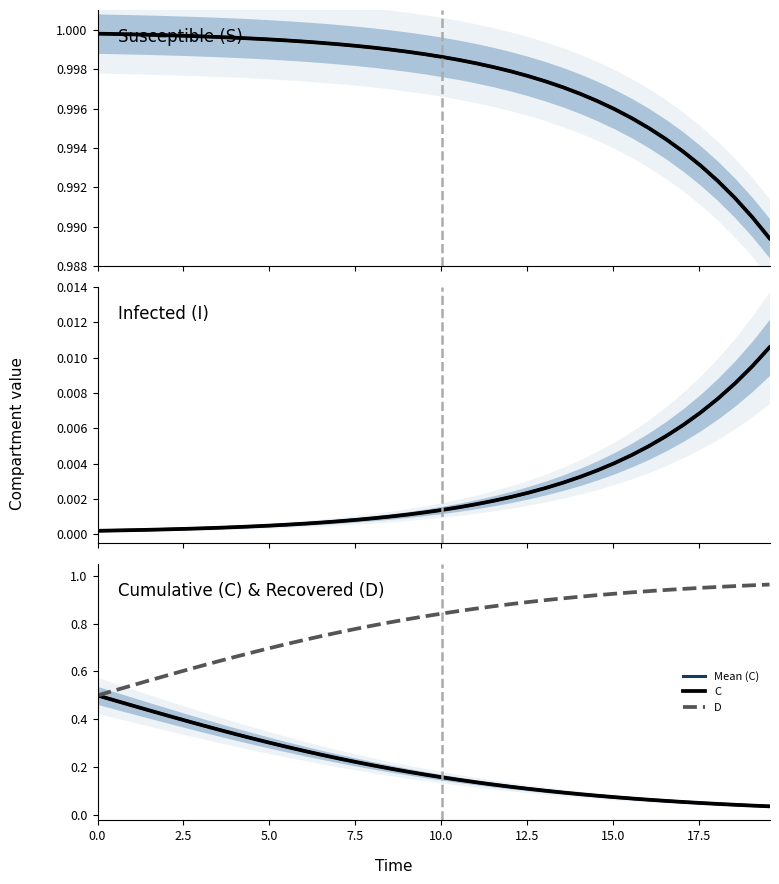

What is the value of the D point at the 23rd from the left?

0.9